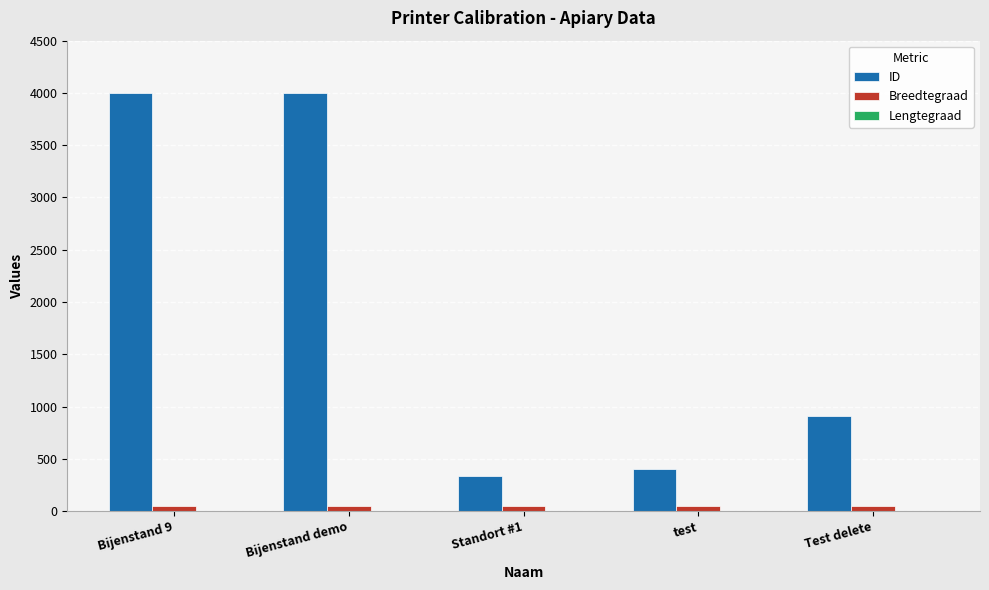

Which series changed the most between Standort #1 and Test delete?

ID